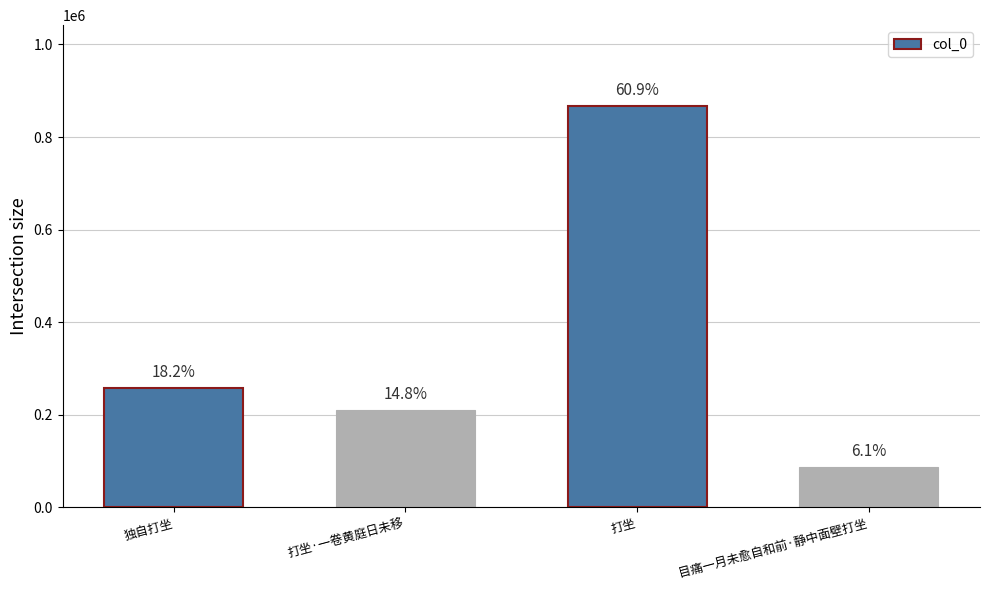

What is the label of the 2nd bar from the right?

打坐